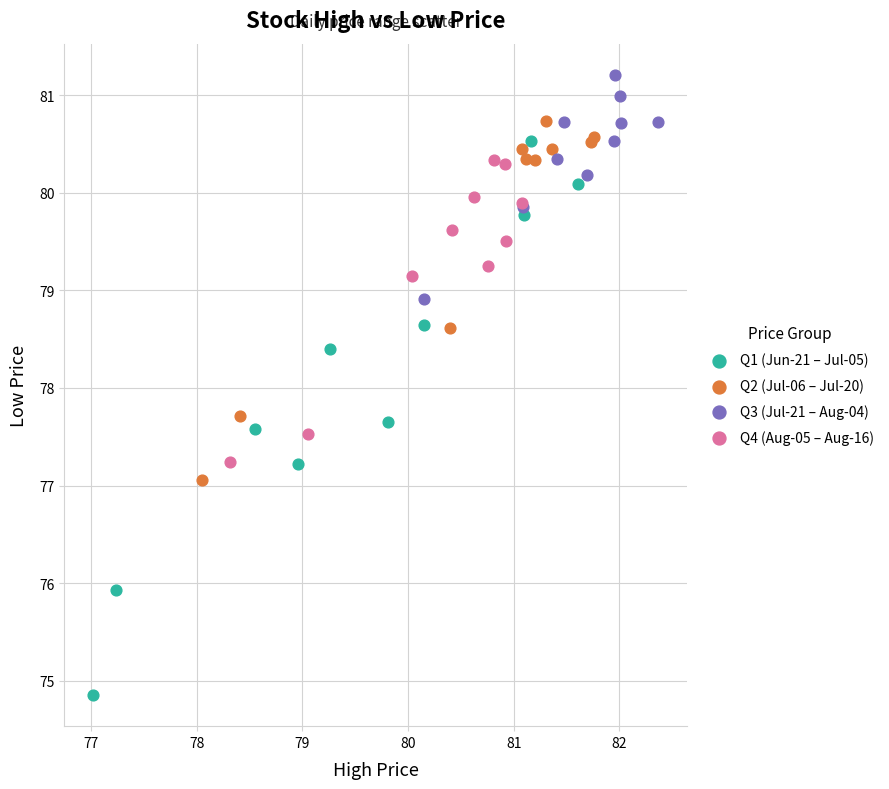

Which series reaches the maximum Y coordinate?

Q3 (Jul-21 – Aug-04)